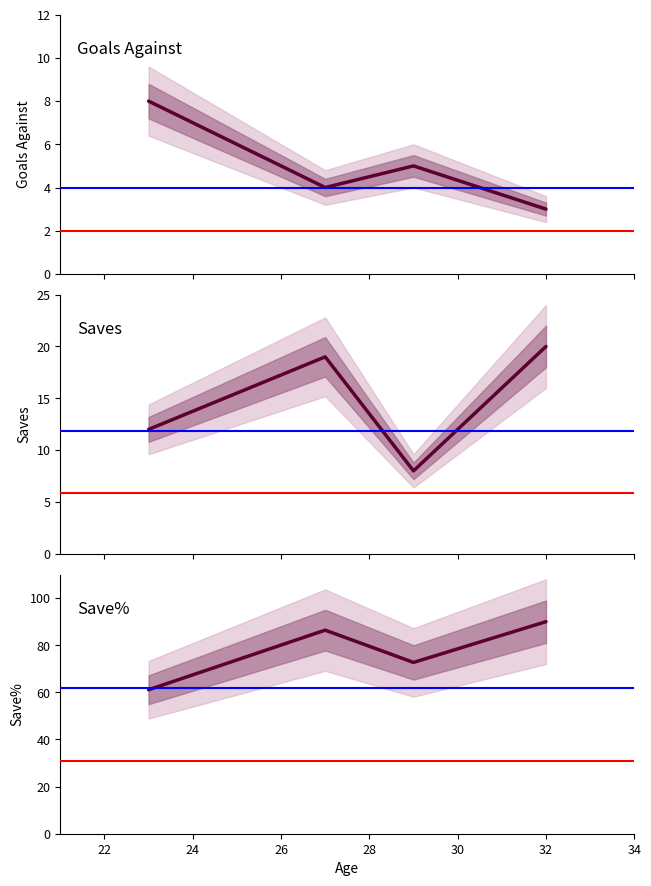

What is the total value across all series at 24?

85.7